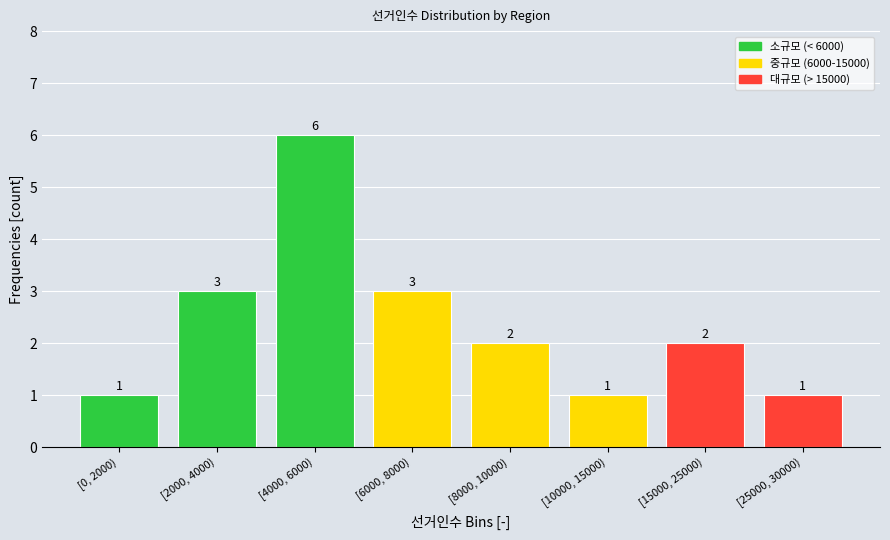

Reading left to right, extract all data points from this chart.

1	3	6	3	2	1	2	1